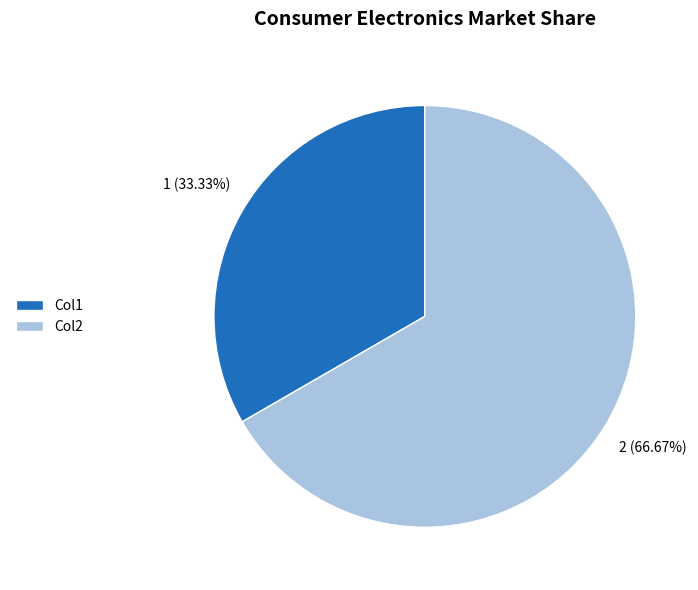

Does Col2 account for over 50% of the chart?

Yes